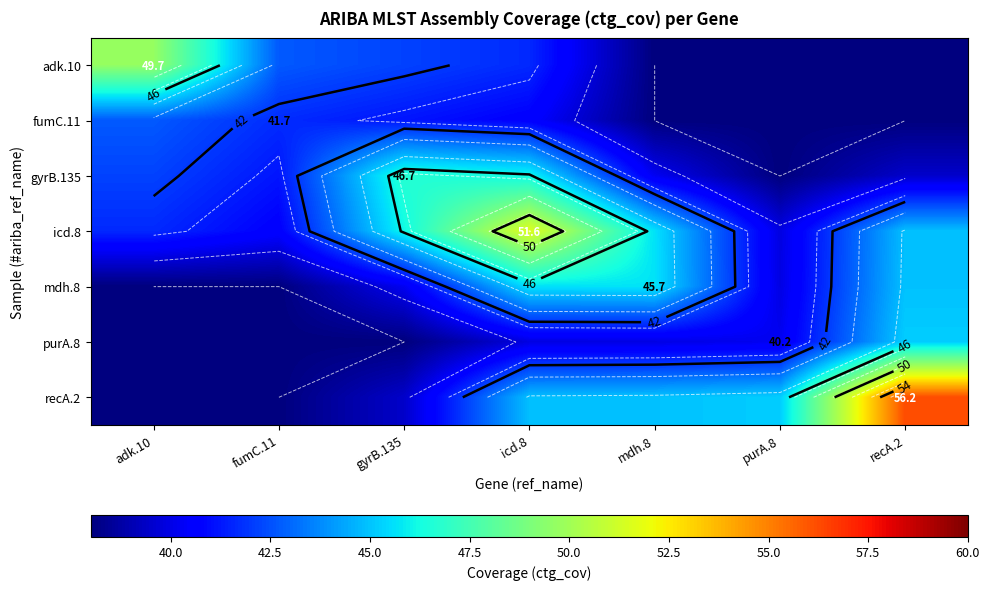

At icd.8, list the series in order from smallest to largest.

purA.8, fumC.11, adk.10, recA.2, mdh.8, gyrB.135, icd.8